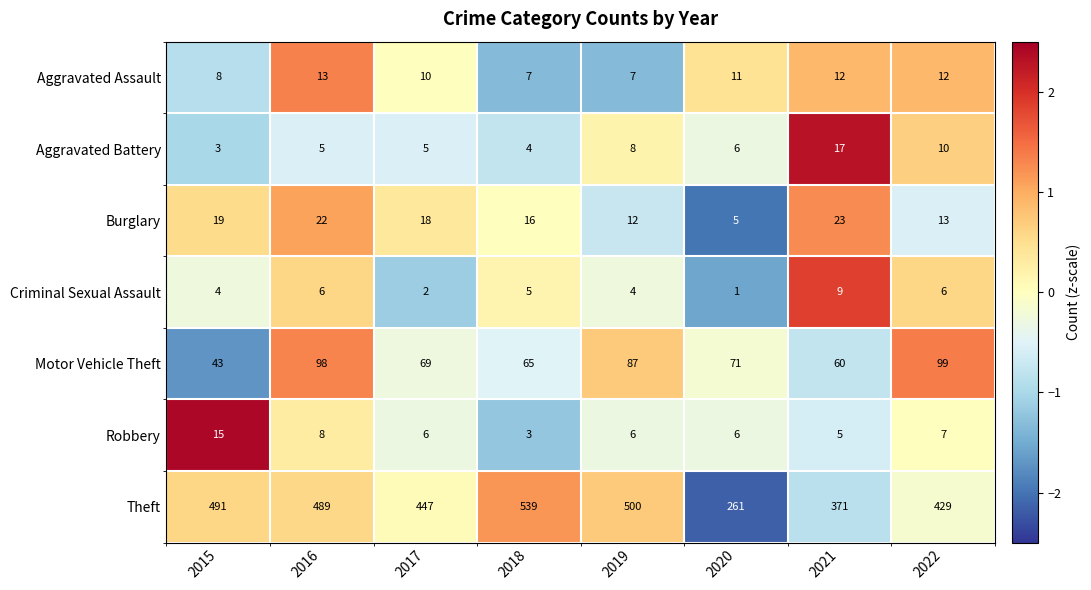

Is it true that Theft equals 715 at 2022?

False